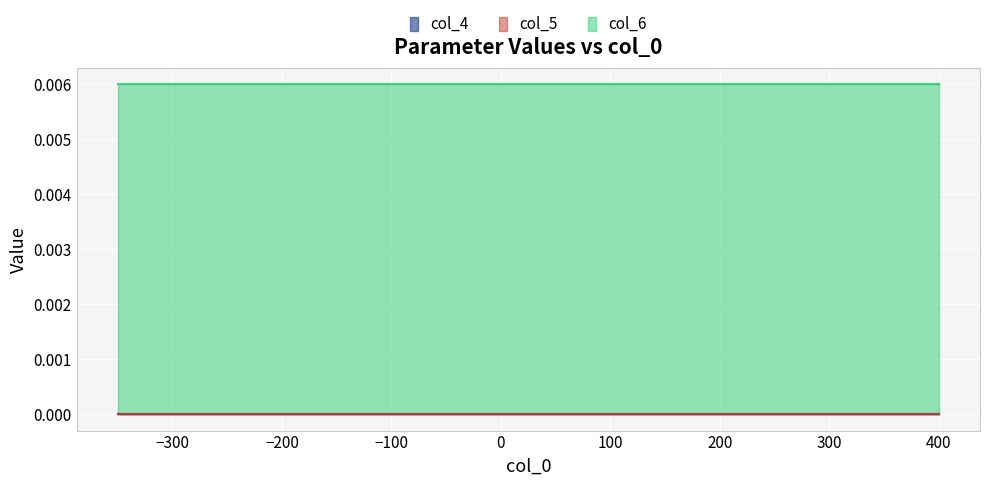

True or false: col_6 and col_5 cross at least once.

False